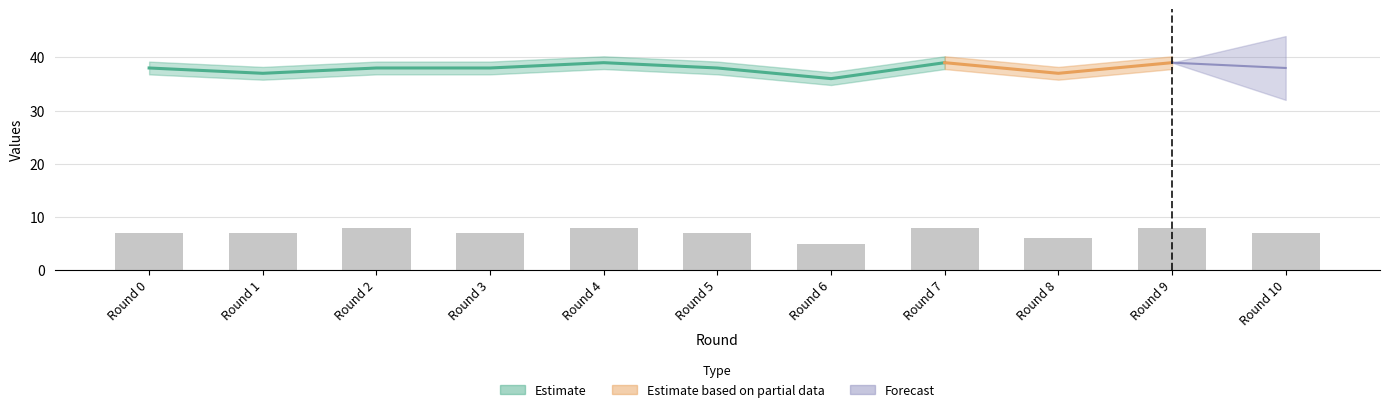

What is the minimum value shown in the chart?

5